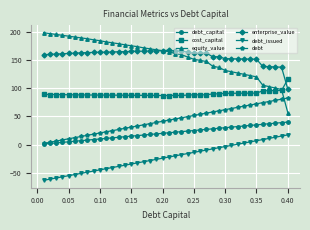

What is the greatest value displayed?

198.4